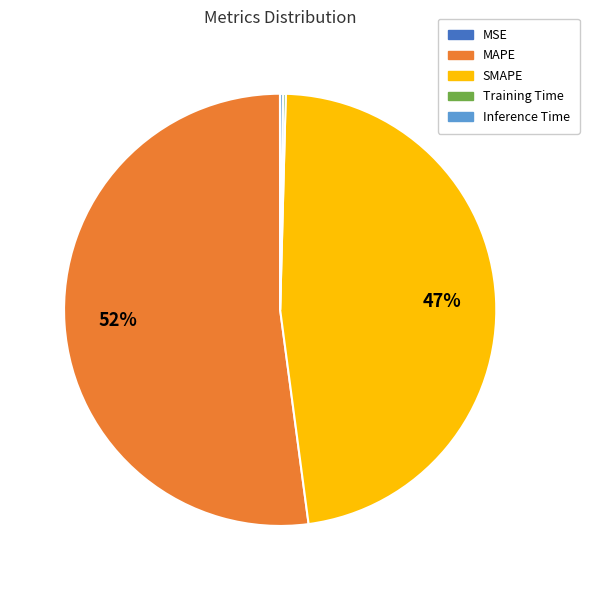

The MAPE slice represents 52% of the pie. True or false?

True